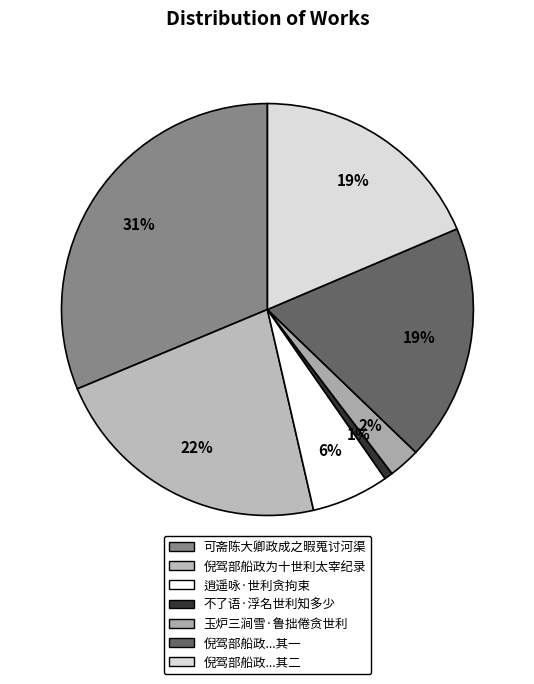

Count the number of slices in the pie.

7